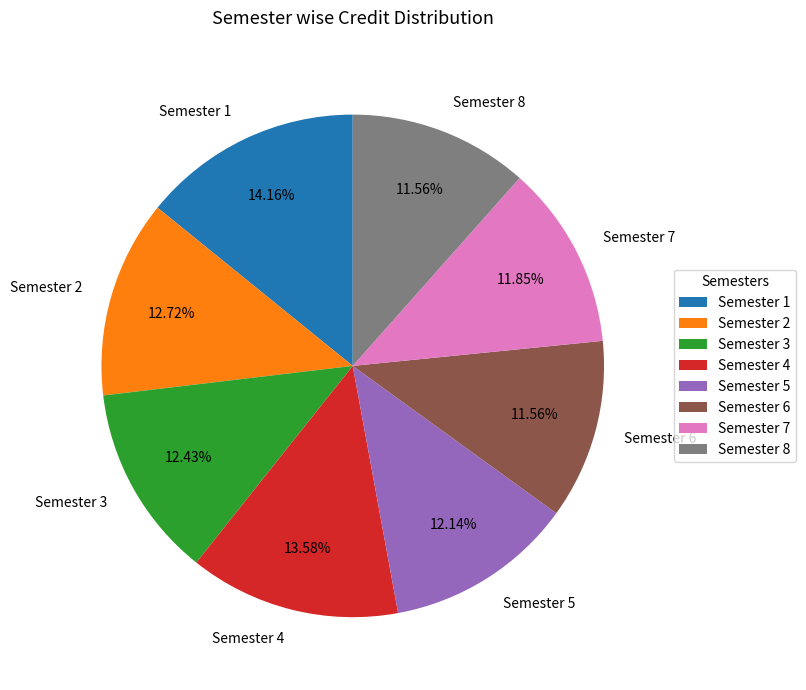

The Semester 7 slice represents 12% of the pie. True or false?

True